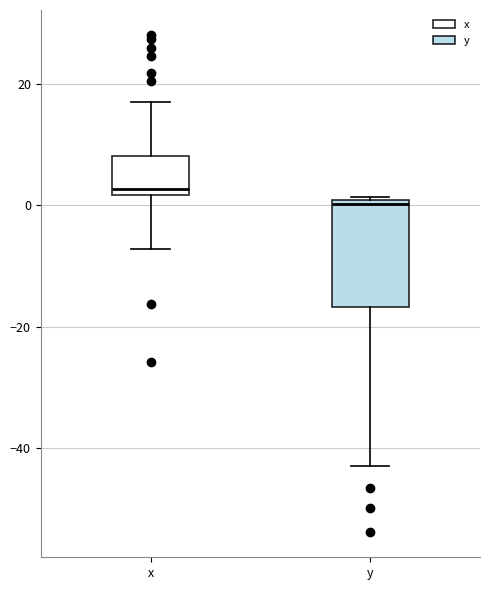

Where does the lower whisker of the box for y end on the y-axis? The values are not printed on the chart, so give them approximately, as read against the axis.

-42